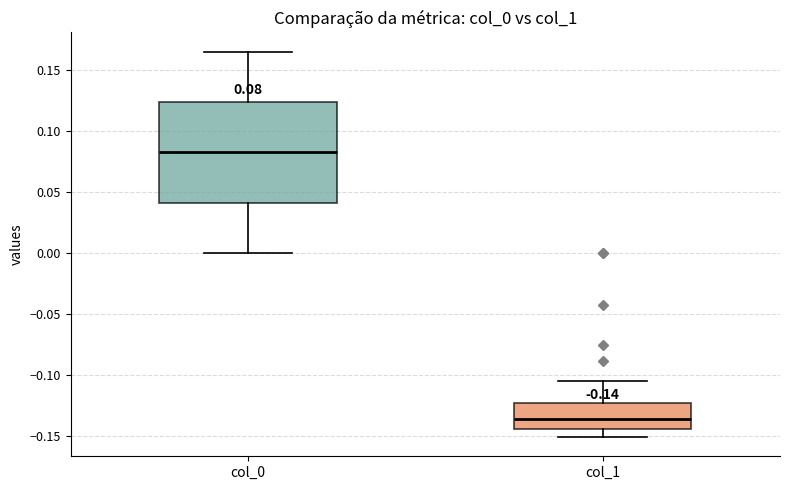

Which box's median line is the lowest?

col_1